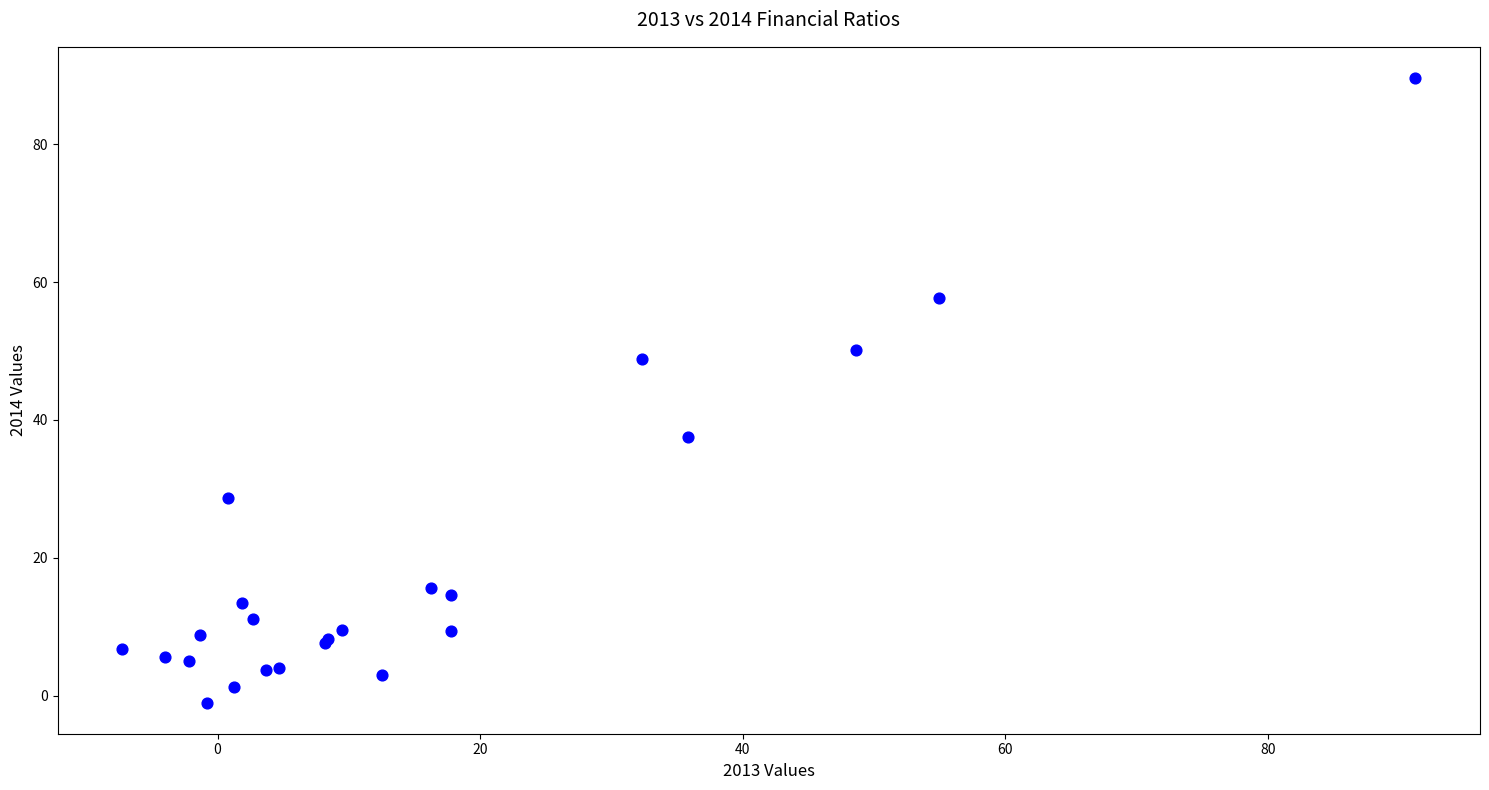

What Y value in the scatter plot is closest to 44?

48.8